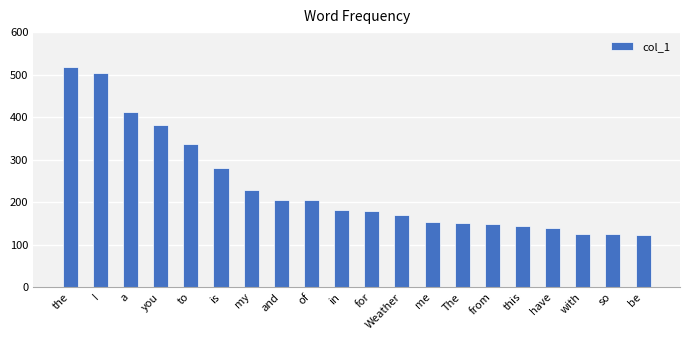

What is the value of the 19th bar from the left?

124